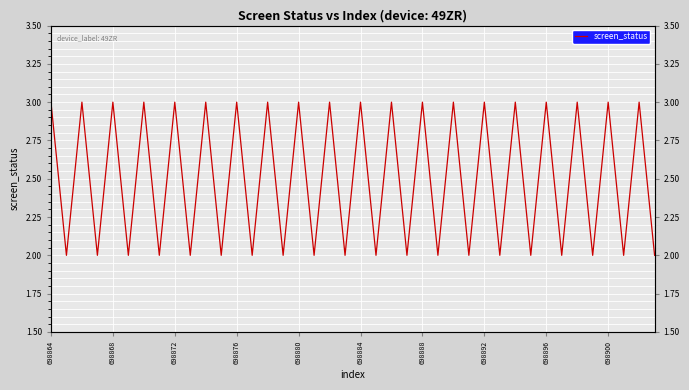

What is the difference between the second highest and minimum values?

1